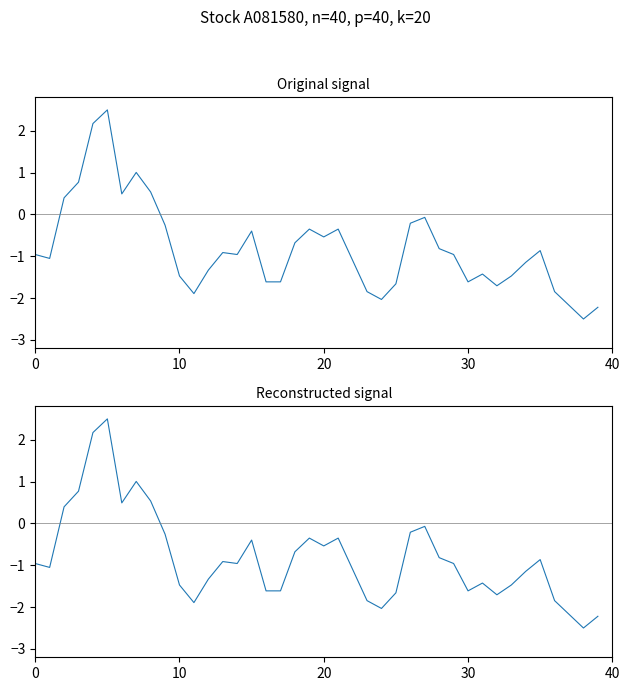

Count the number of data series in this chart.

2